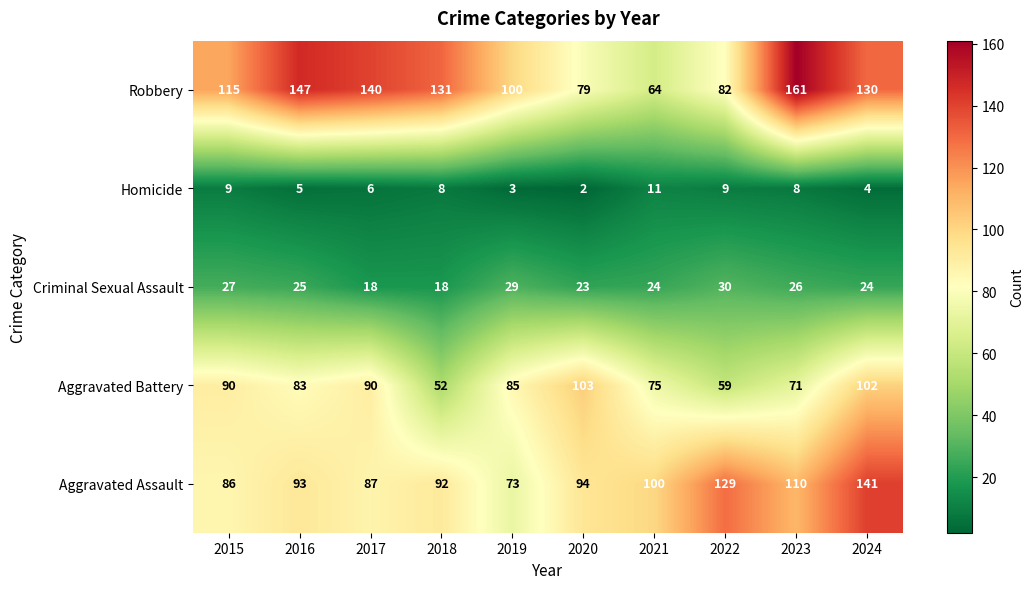

At which category is the sum across all series the highest?

2024